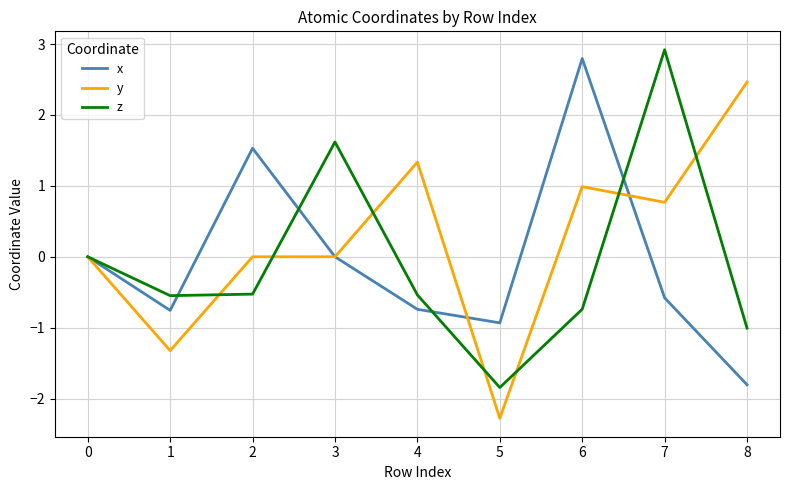

What is the sum of the z values at 2 and 7?

2.4